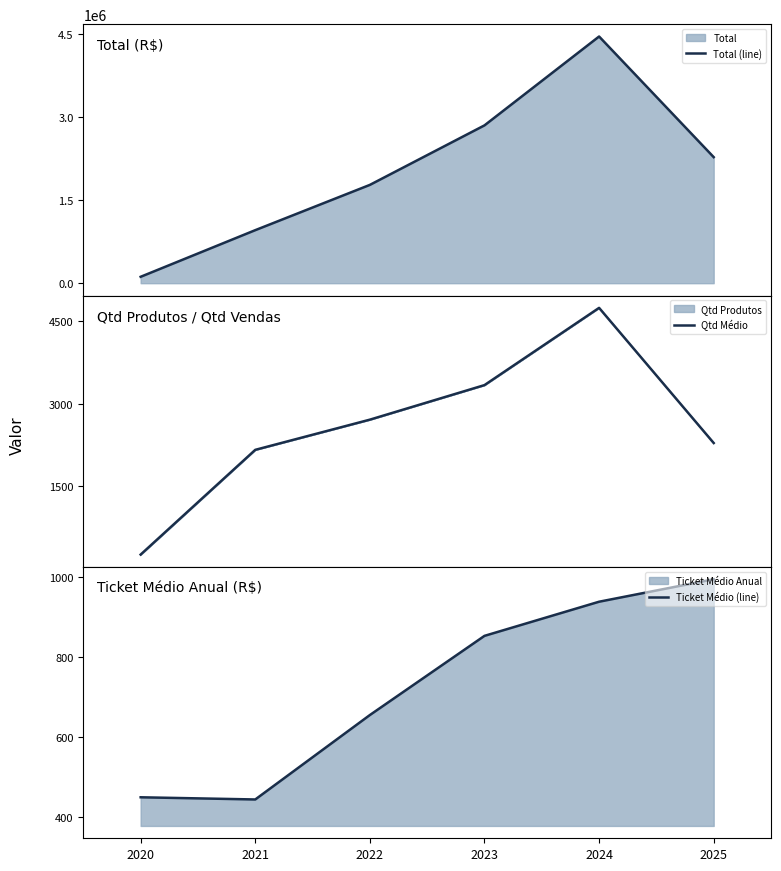

What value does the Total (line) series have at 2025?

2272603.5